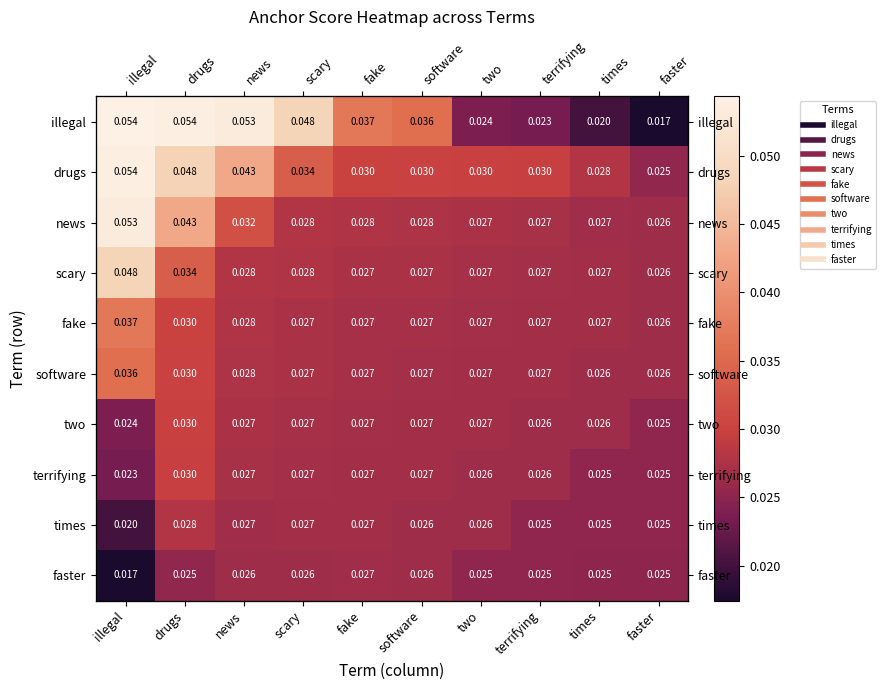

List the series in order of their peak value, highest first.

illegal, drugs, news, scary, fake, software, two, terrifying, times, faster